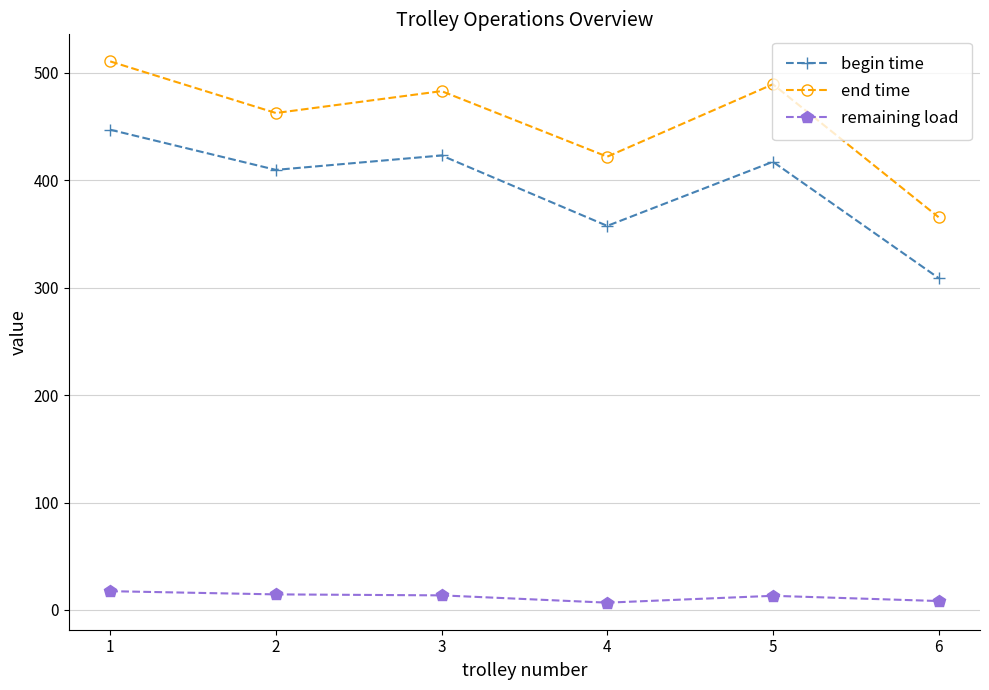

True or false: begin time and end time intersect in this chart.

False